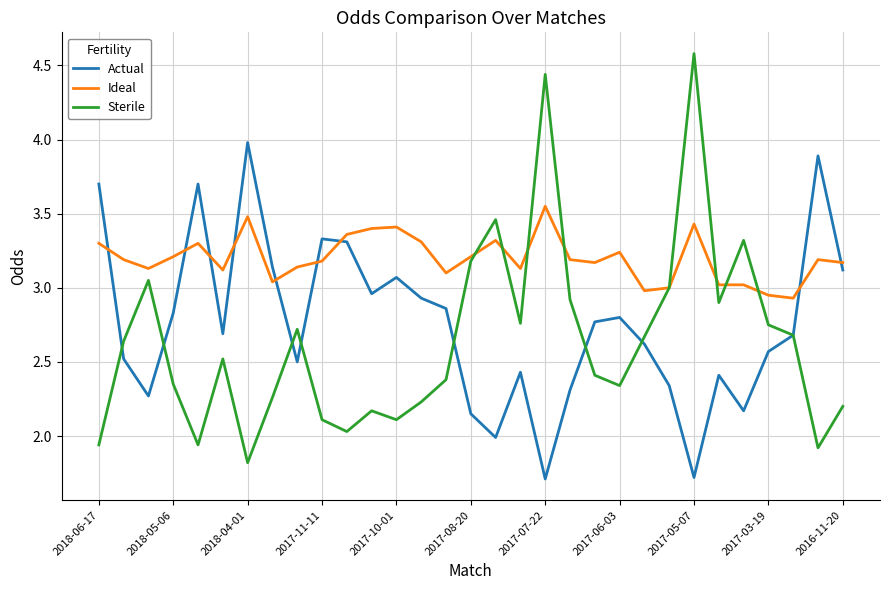

What is the minimum value for Sterile?

1.8